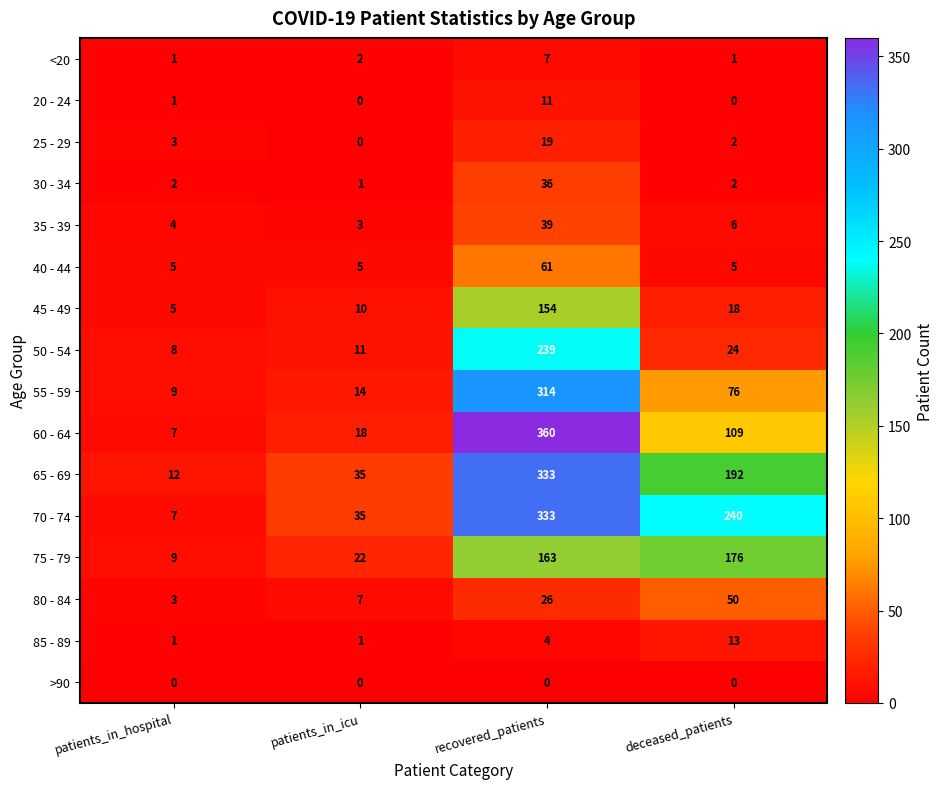

True or false: 40 - 44 has a value of 7 at patients_in_icu.

False